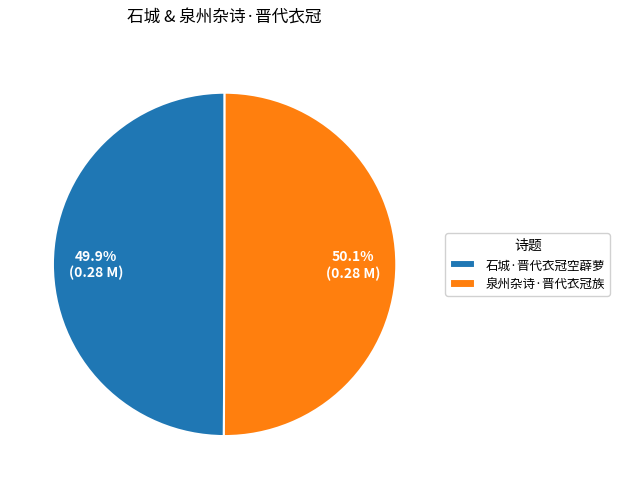

How many segments does this pie chart have?

2